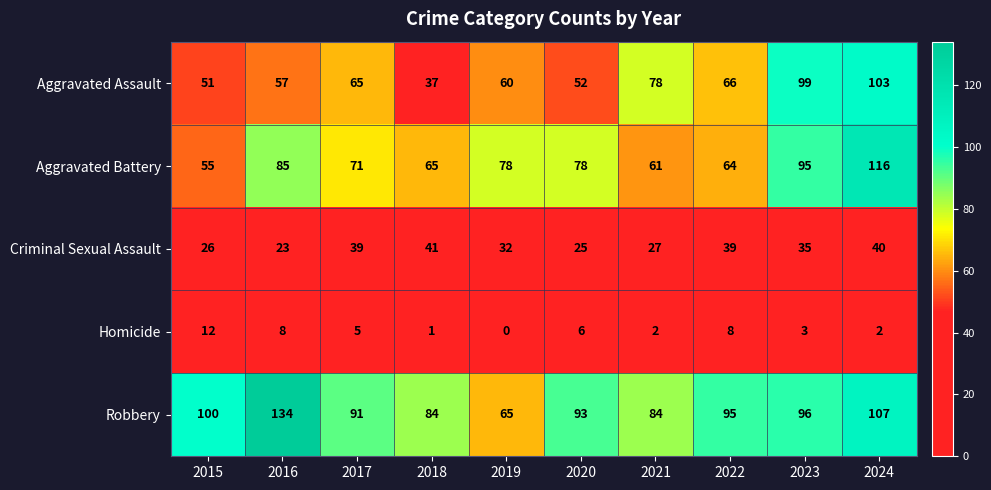

At how many categories does at least one series exceed 81?

9